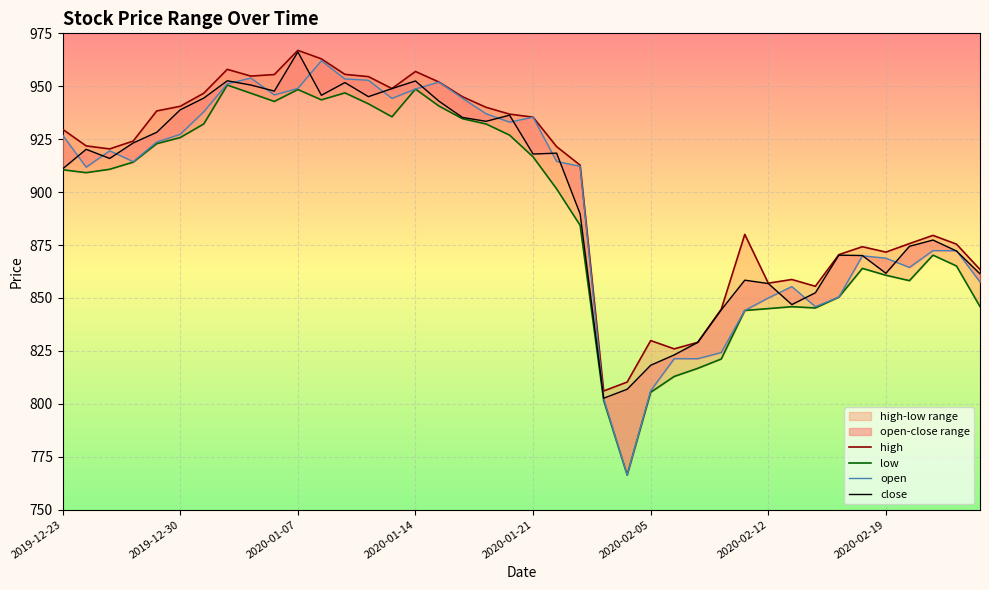

How many values in the close series are below 917?

20